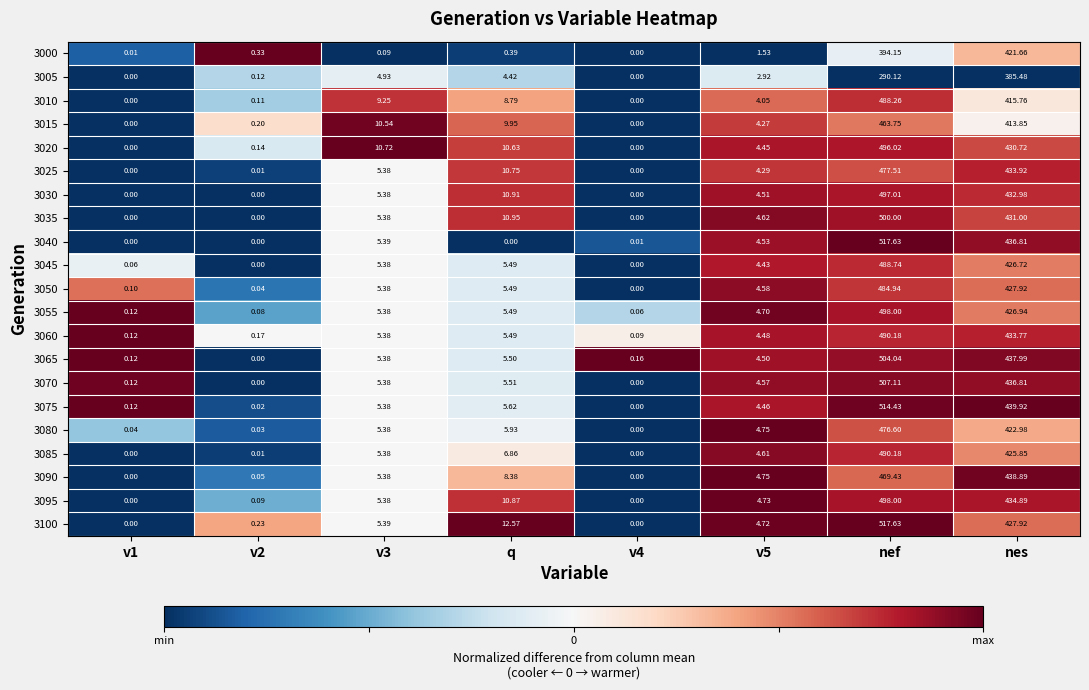

At which category is the sum across all series the highest?

nef